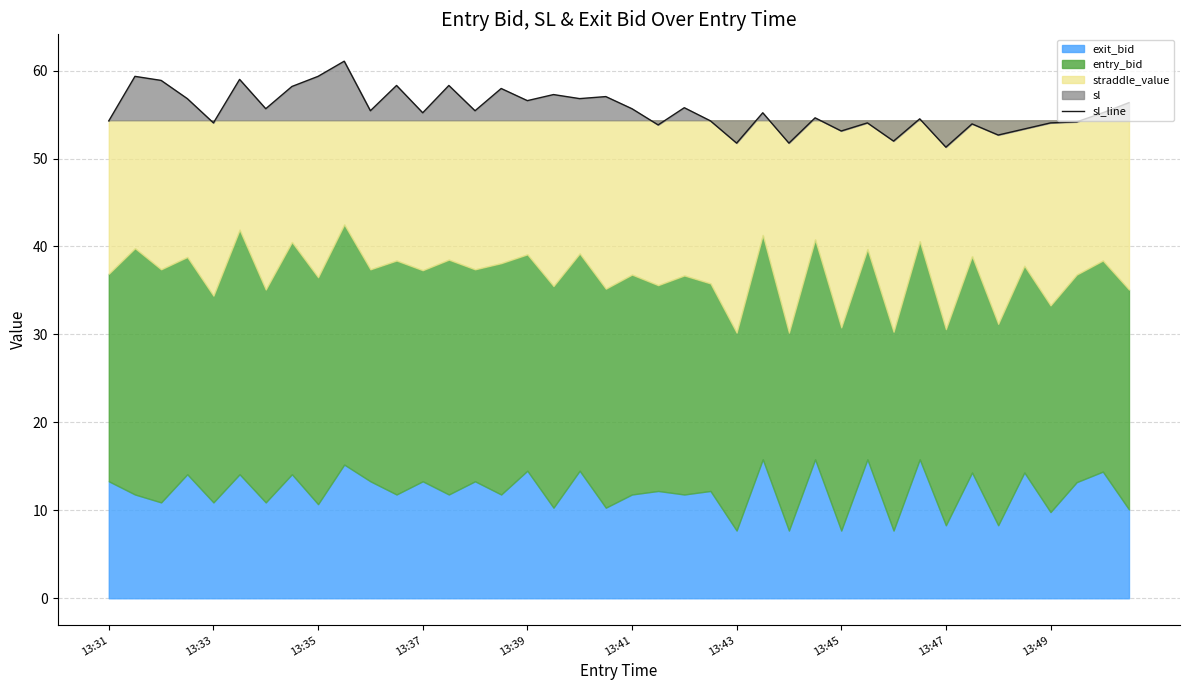

What is the difference between the maximum and second lowest values?

9.3